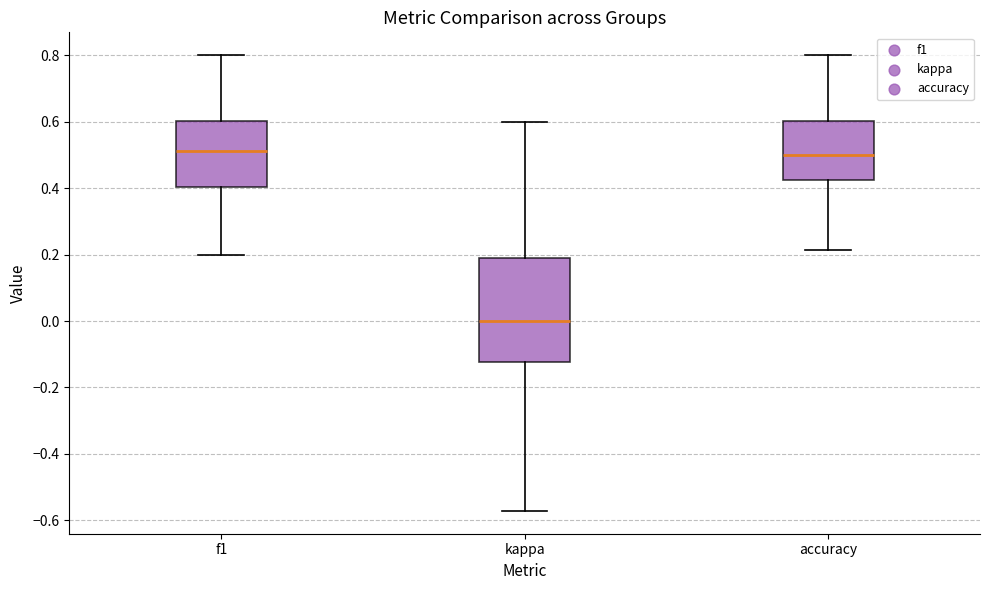

Reading left to right, read every box against the y-axis: the position of its median line, the range the box covers, and the ends of its whiskers. The values are not printed on the chart, so give them approximately, as read against the axis.

f1: median 0.52, box 0.40 to 0.60, whiskers 0.20 to 0.80
kappa: median 0.00, box -0.12 to 0.18, whiskers -0.58 to 0.60
accuracy: median 0.50, box 0.42 to 0.60, whiskers 0.22 to 0.80